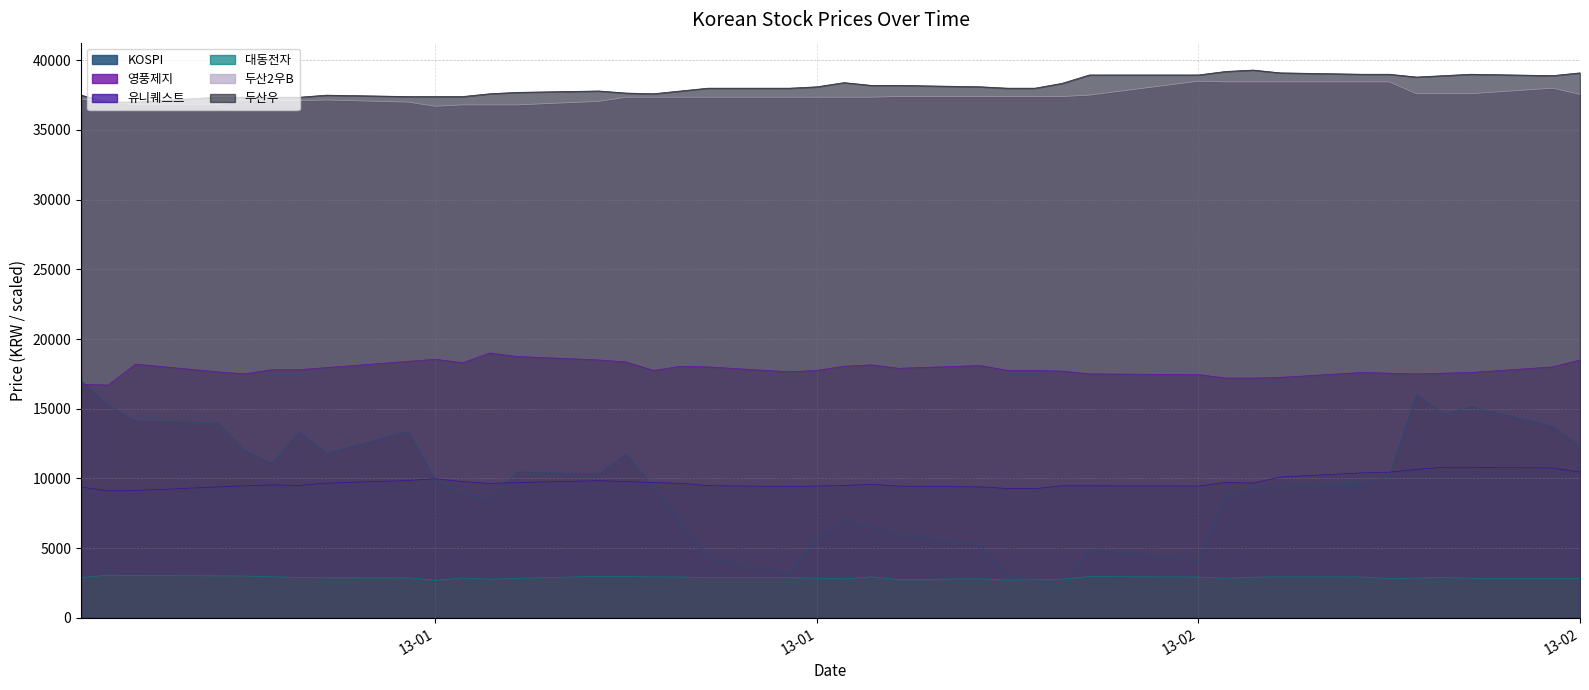

Which label corresponds to the smallest value in the chart?

13-02-07